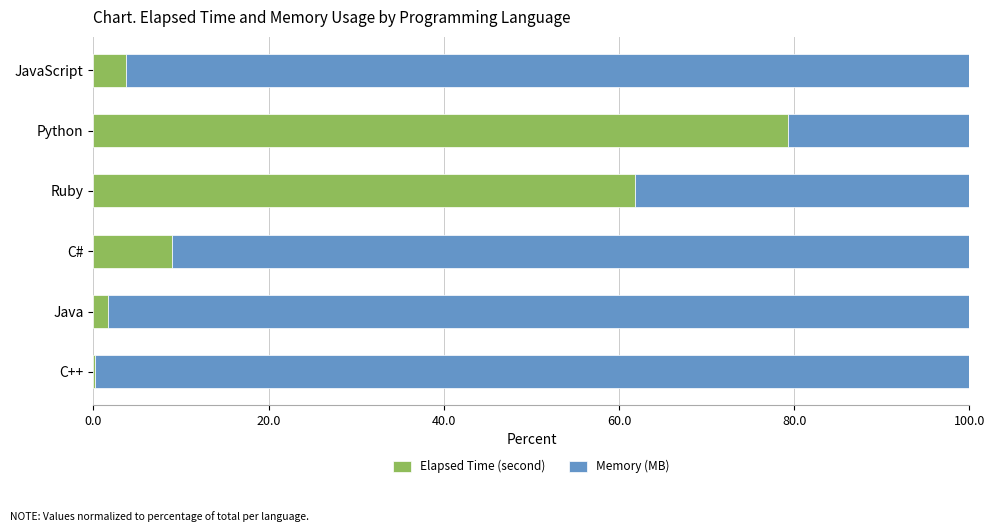

What is the sum of the Elapsed Time (second) values at Ruby and C#?

70.8